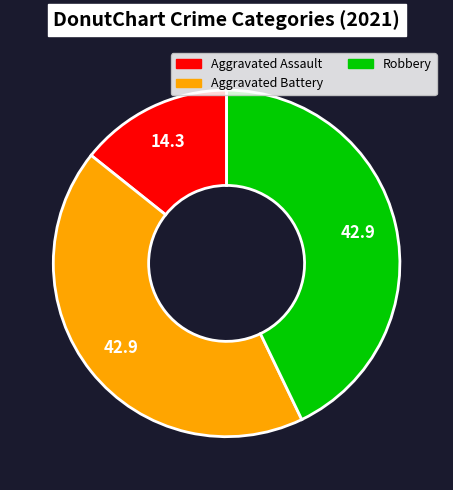

What is the smallest slice in the pie chart?

Aggravated Assault